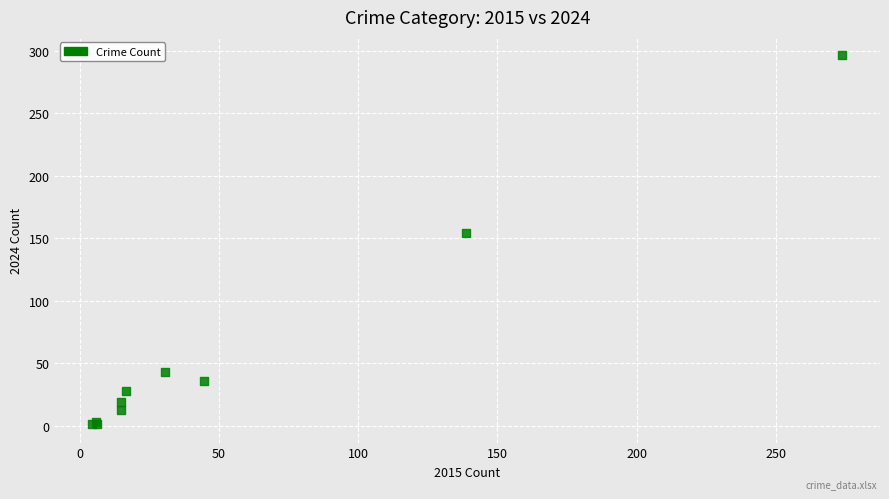

What Y value in the scatter plot is closest to 148?

154.0